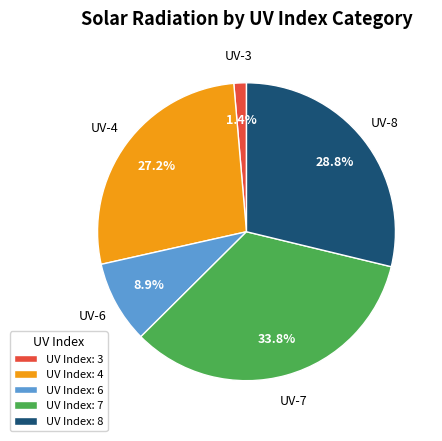

Which slice is the smallest?

UV Index: 3